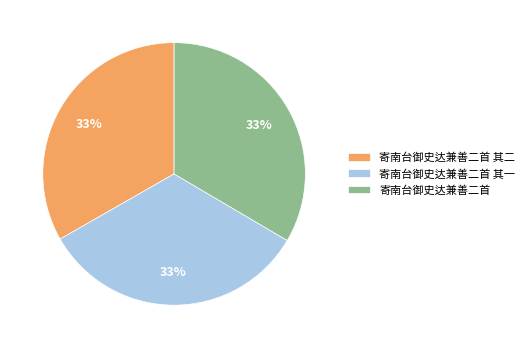

How many slices are in this pie chart?

3